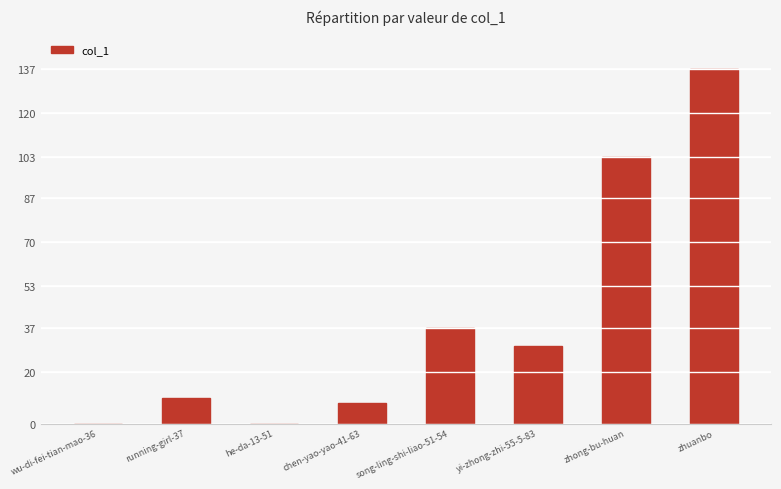

True or false: the data shows 13 at chen-yao-yao-41-63.

False